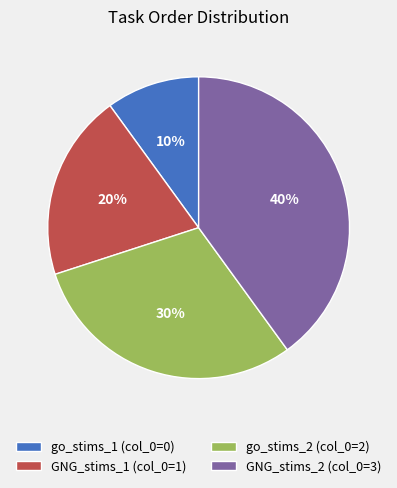

True or false: go_stims_2 (col_0=2) accounts for 41% of the total.

False